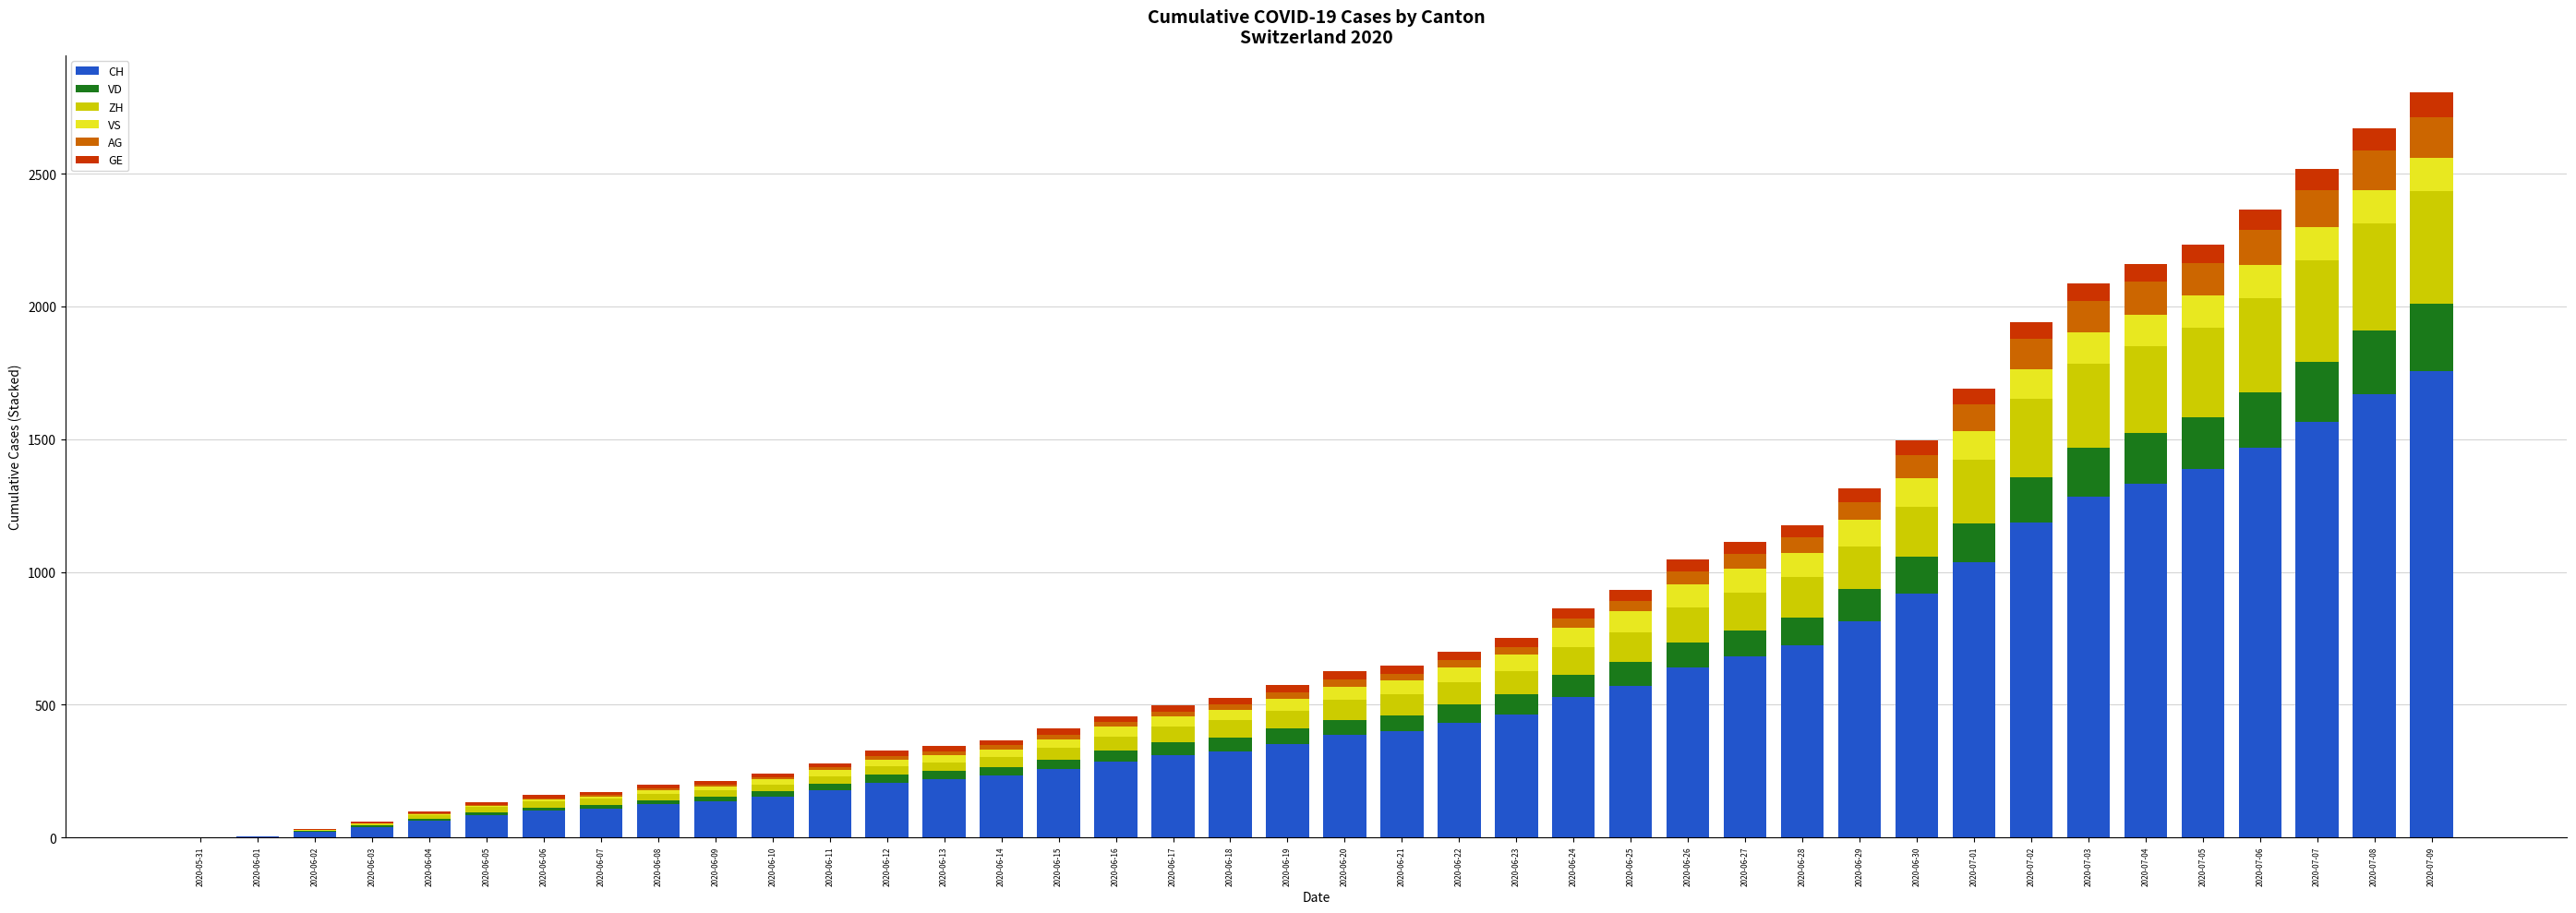

Are the bars horizontal?

No